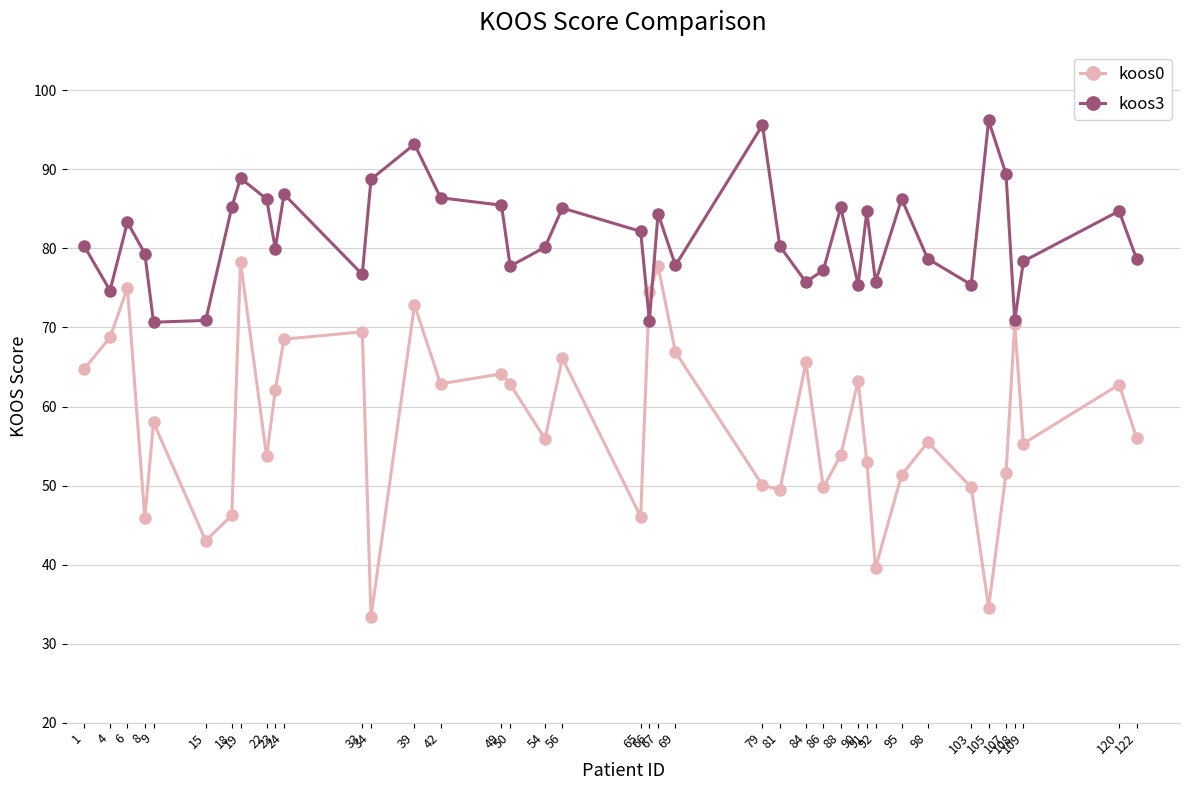

Which series has the largest total across all categories?

koos3